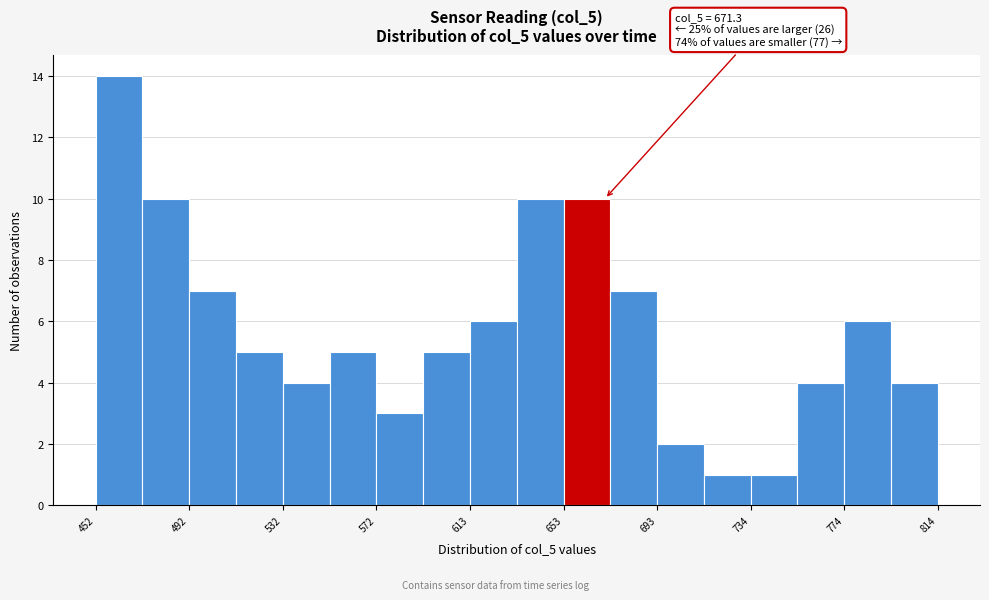

Over which range of the x-axis is the bar tallest?

450 to 470